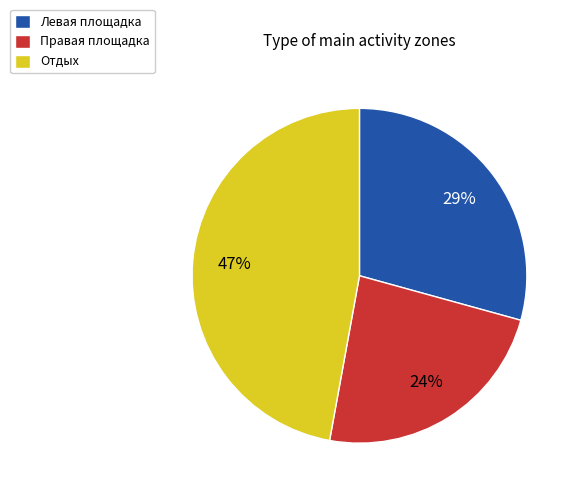

Is it true that Отдых is 36% of the pie?

False